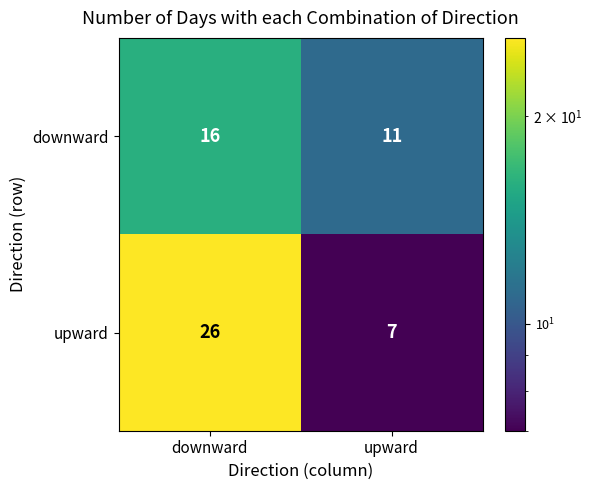

True or false: downward has a value of 16 at downward.

True